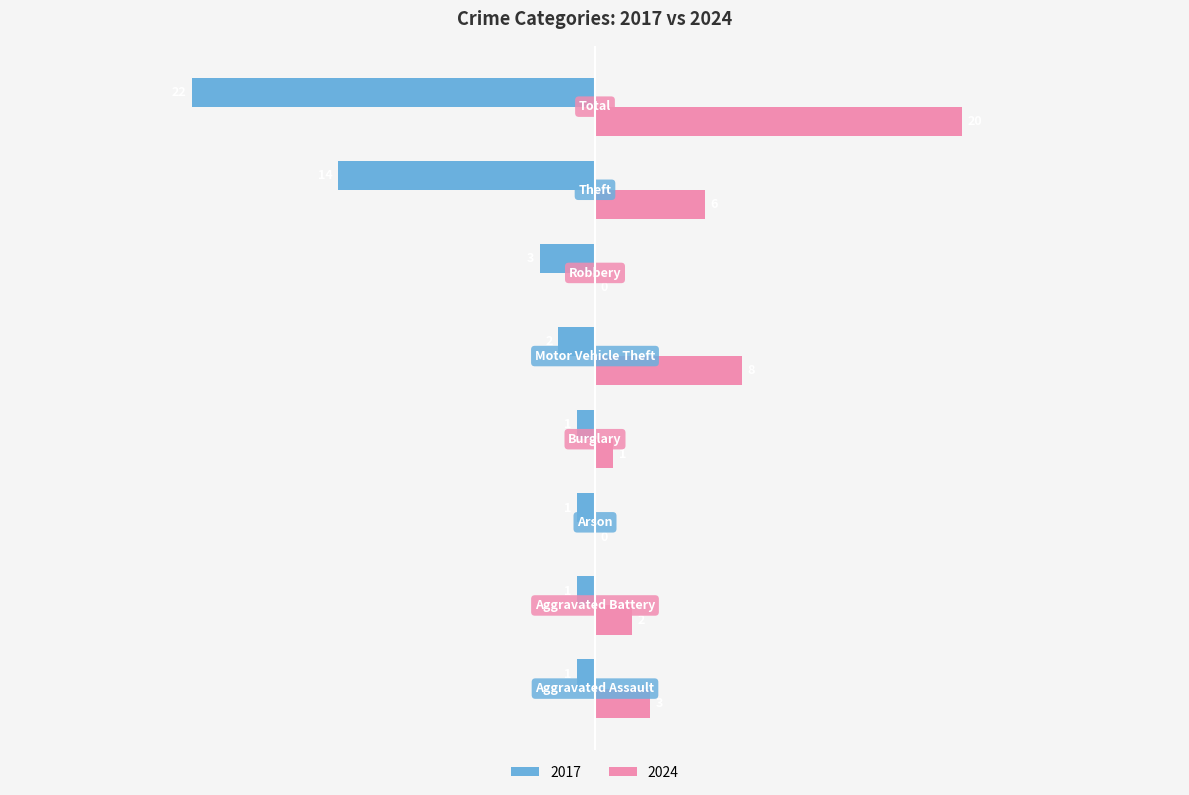

Which series has the largest total across all categories?

2024